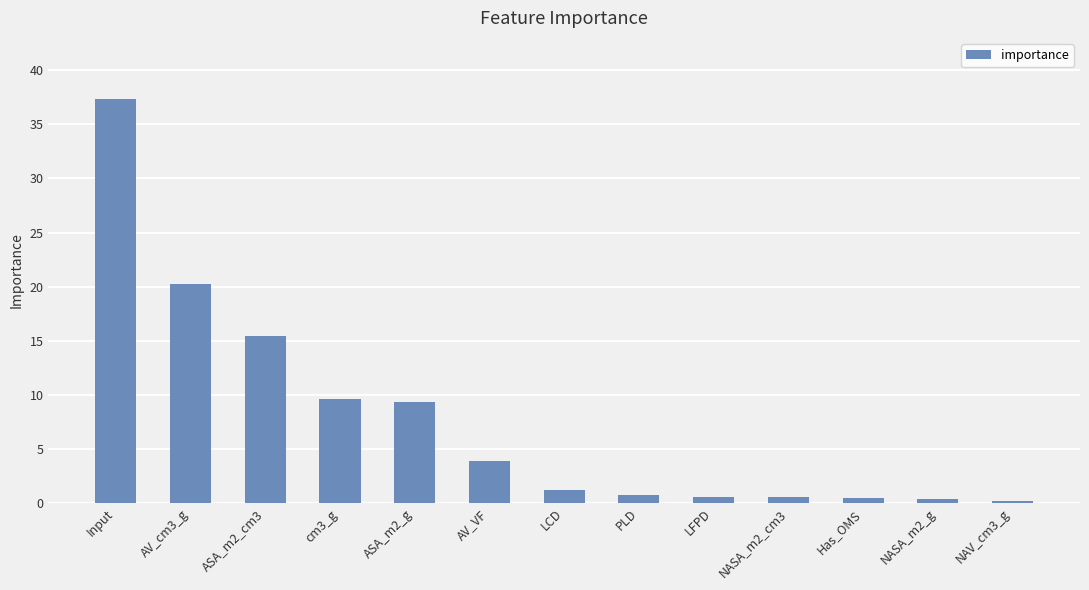

What is the average value?

7.7